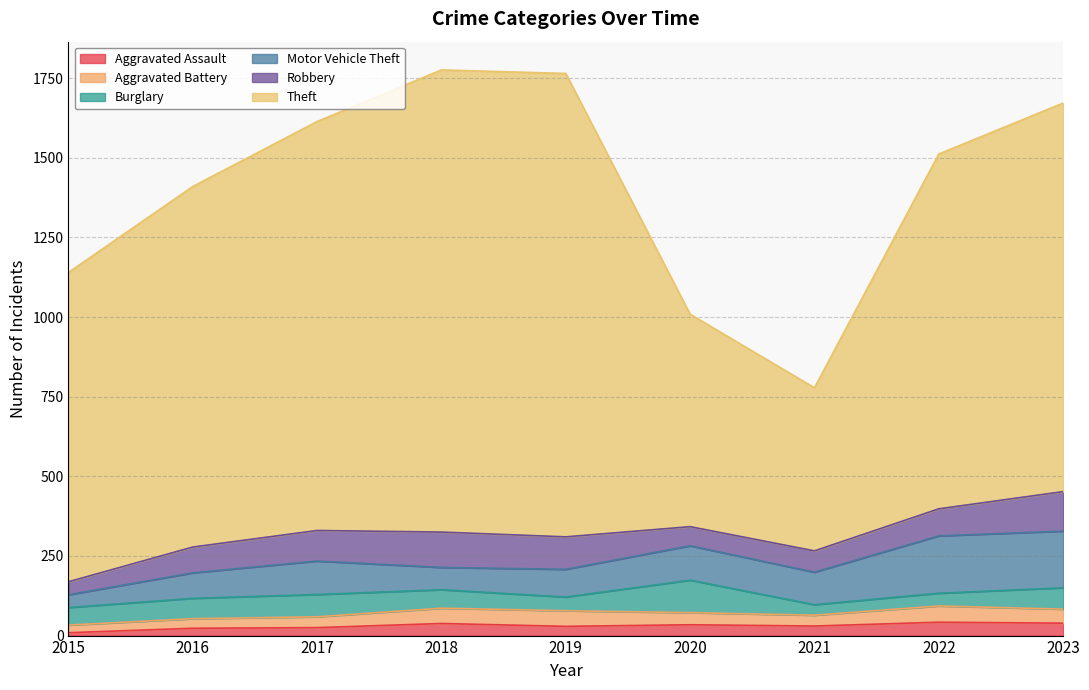

What are all the series names shown in the legend?

Aggravated Assault, Aggravated Battery, Burglary, Motor Vehicle Theft, Robbery, Theft